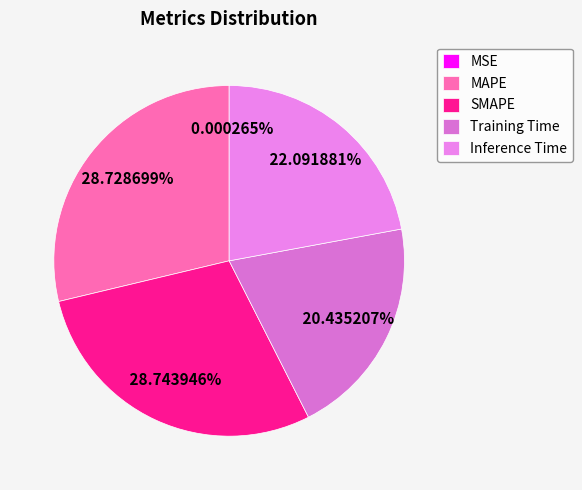

Rank the categories by value from highest to lowest.

SMAPE, MAPE, Inference Time, Training Time, MSE